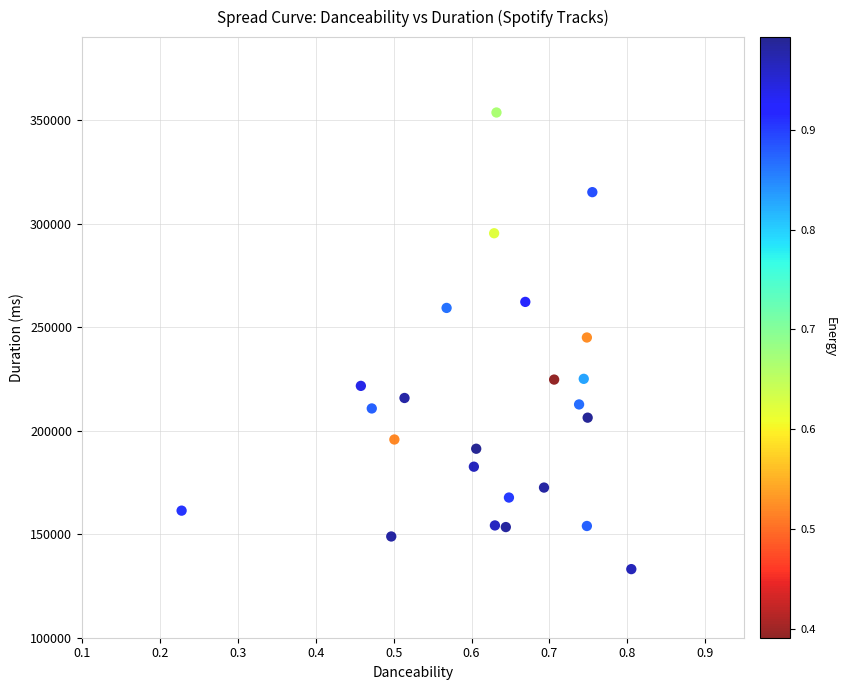

What is the range of Y values (max minus min)?

220475